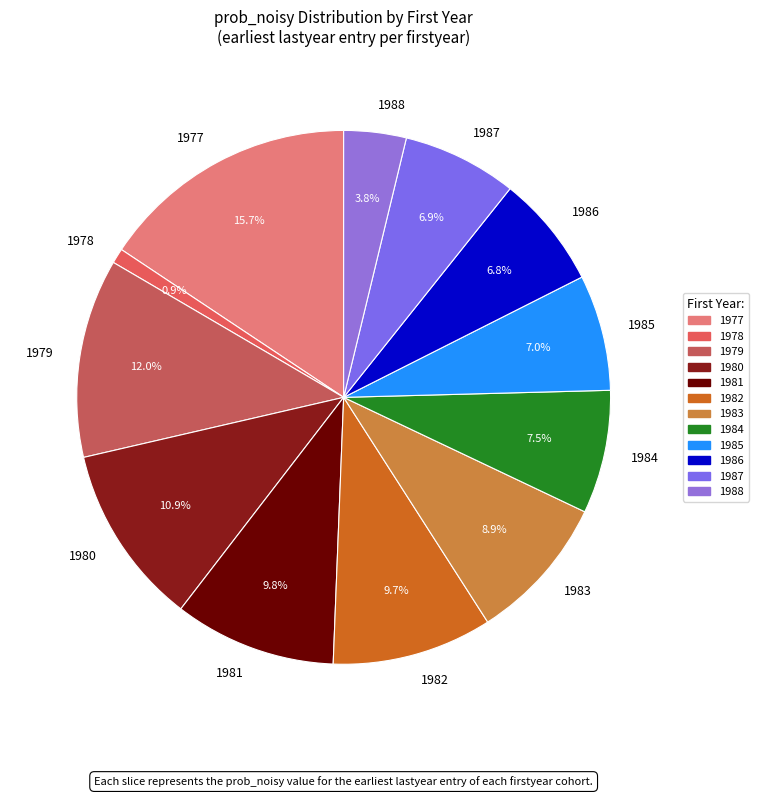

To the nearest percent, what is the difference between the 1977 and 1985 slice percentages?

9%